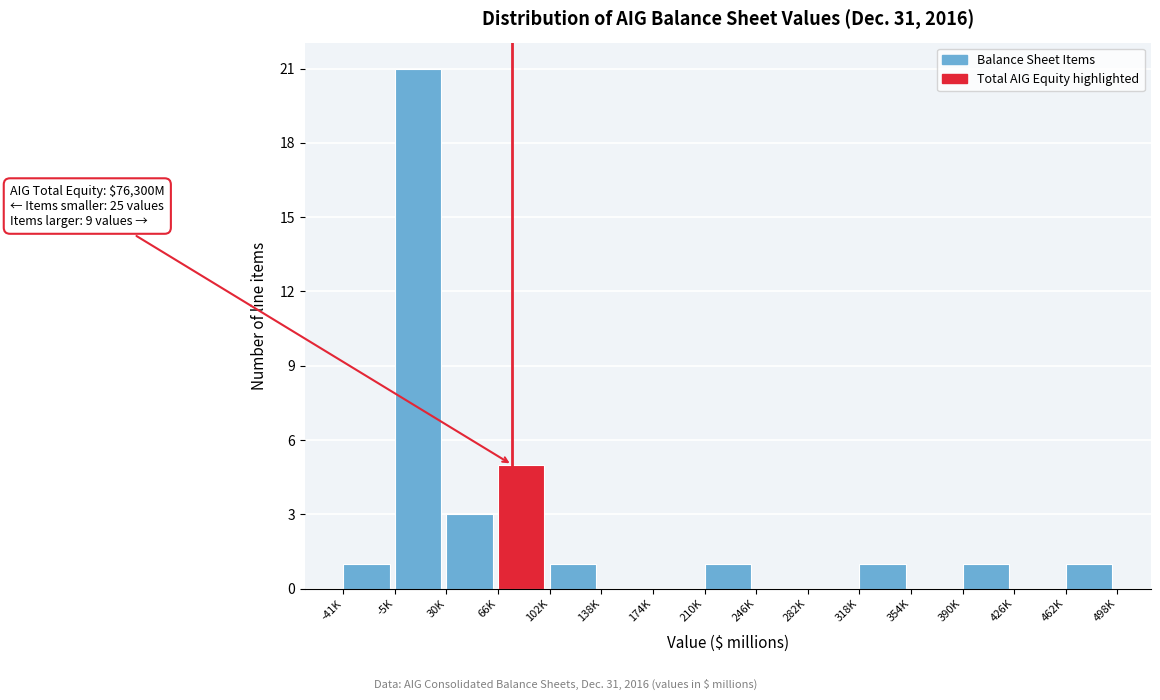

Reading left to right, extract all data points from this chart.

-41K=1	-5K=21	30K=3	66K=5	102K=1	138K=0	174K=0	210K=1	246K=0	282K=0	318K=1	354K=0	390K=1	426K=0	462K=1